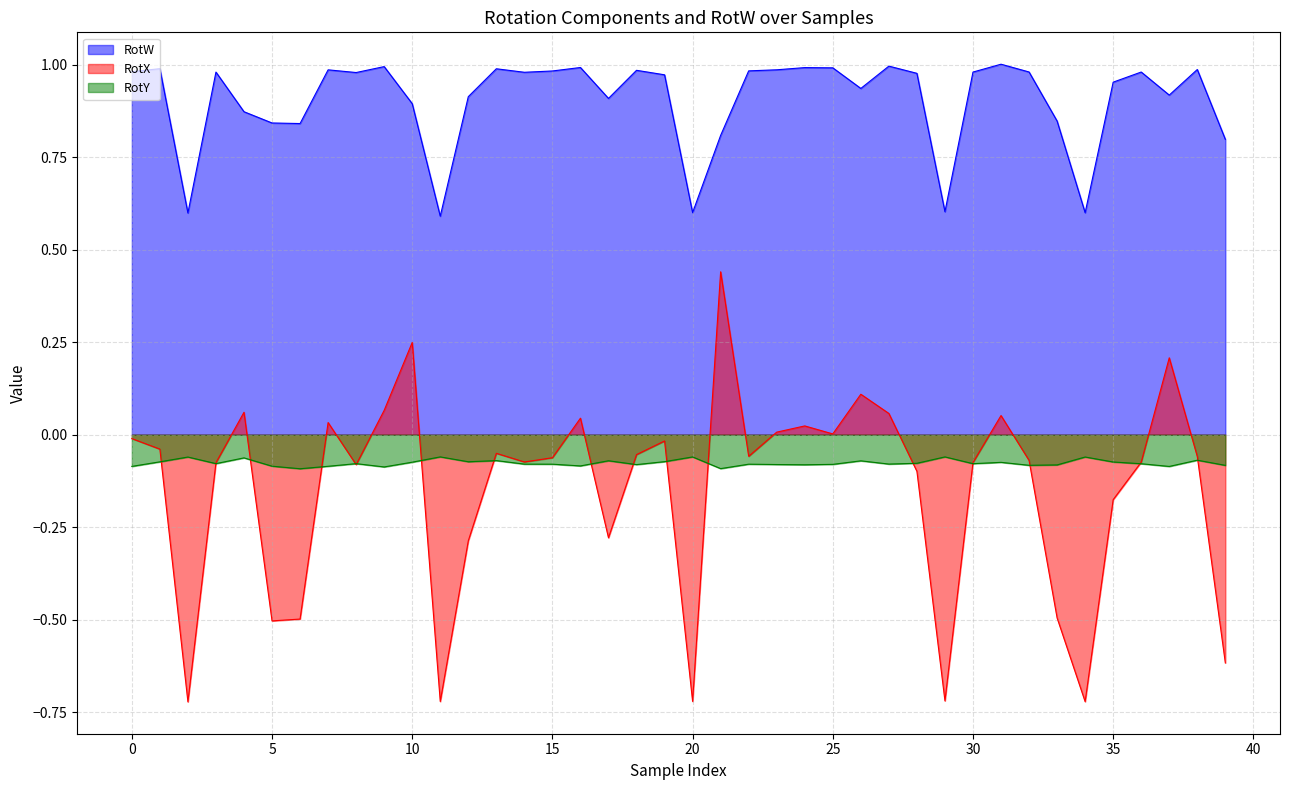

At which category is the sum across all series the highest?

21